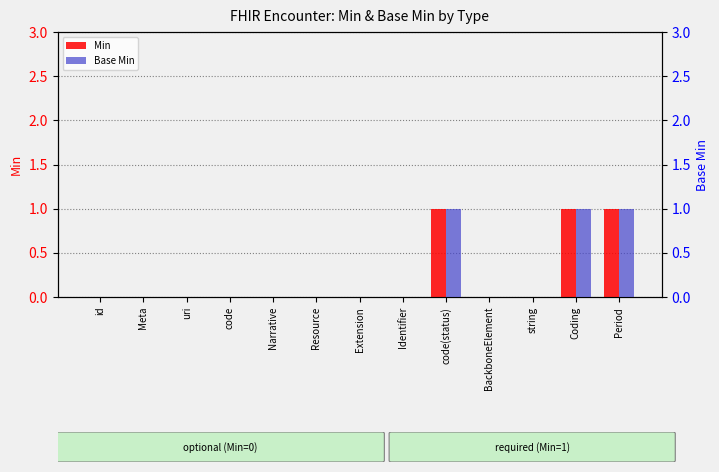

Between Narrative and BackboneElement, which series saw the biggest shift?

Min